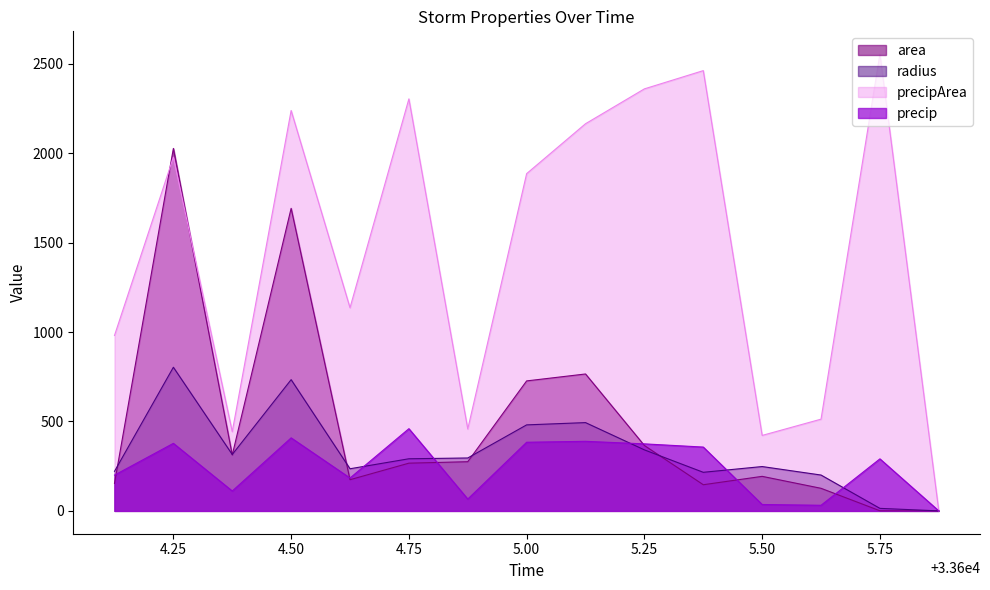

How many times do area and precip cross each other?

6